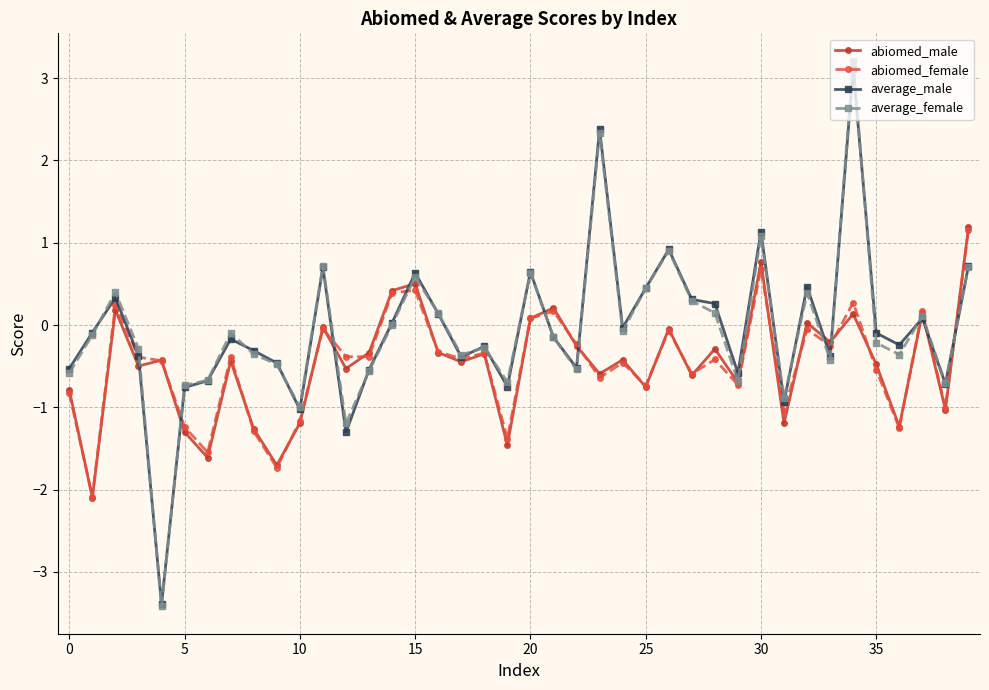

Which series has the largest range (max minus min)?

average_female